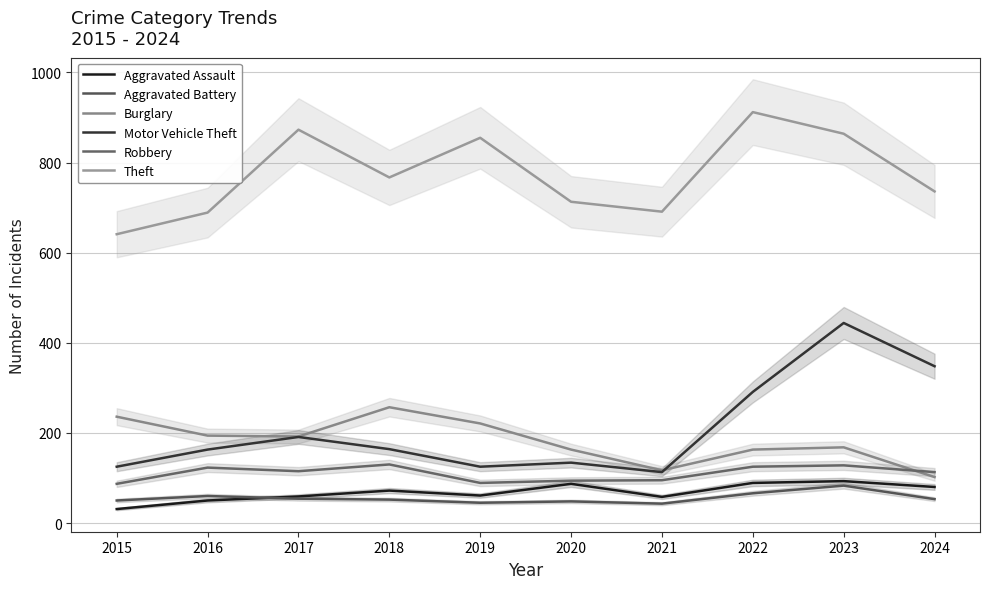

What is the smallest value displayed?

31